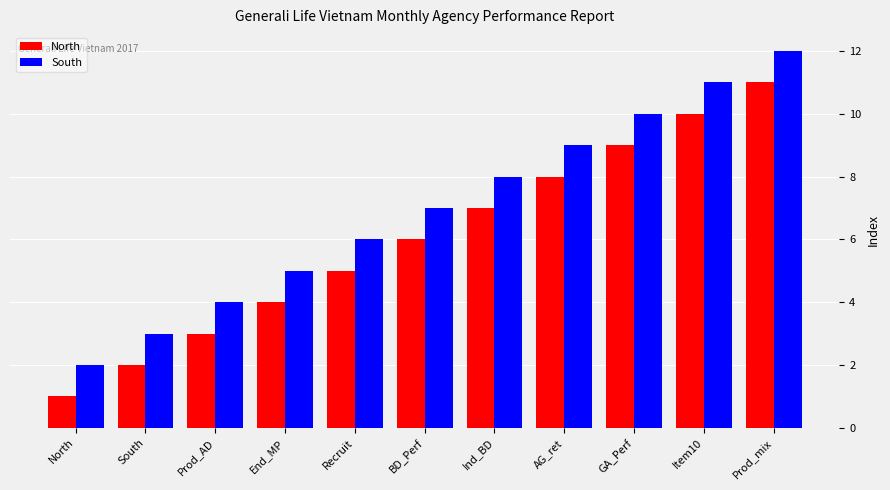

What are all the series names shown in the legend?

North, South